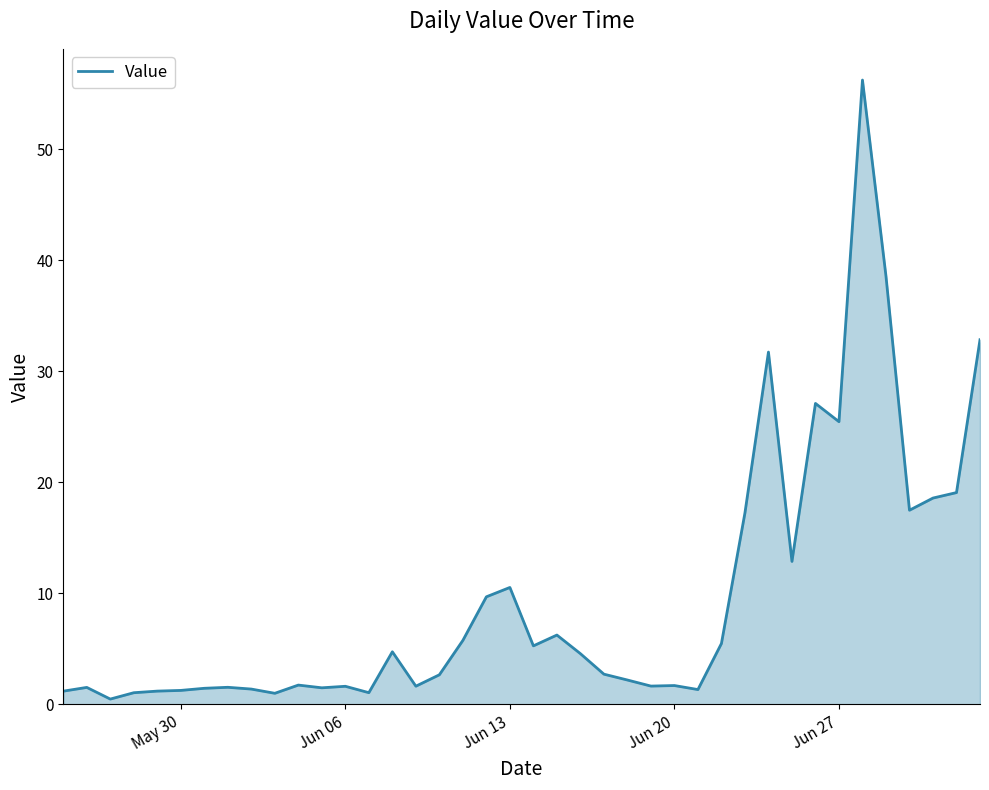

What is the maximum value shown in the chart?

56.3